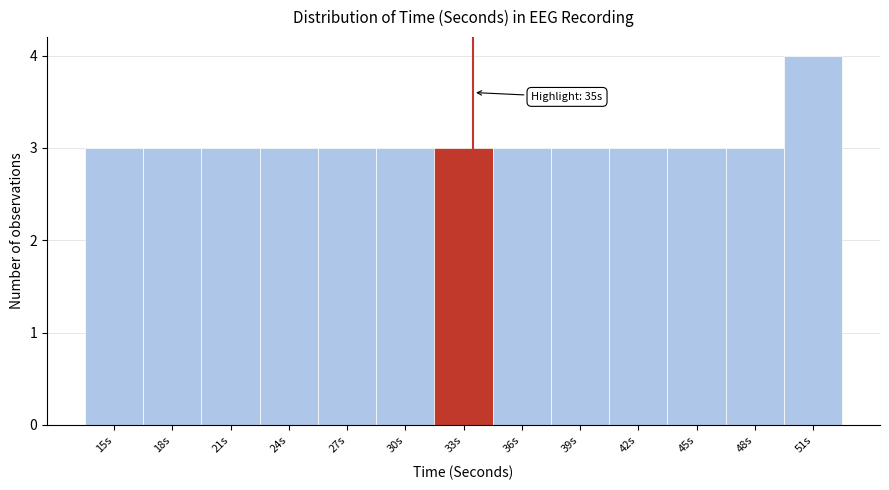

Reading right to left, transcribe all the data shown in this chart.

4	3	3	3	3	3	3	3	3	3	3	3	3